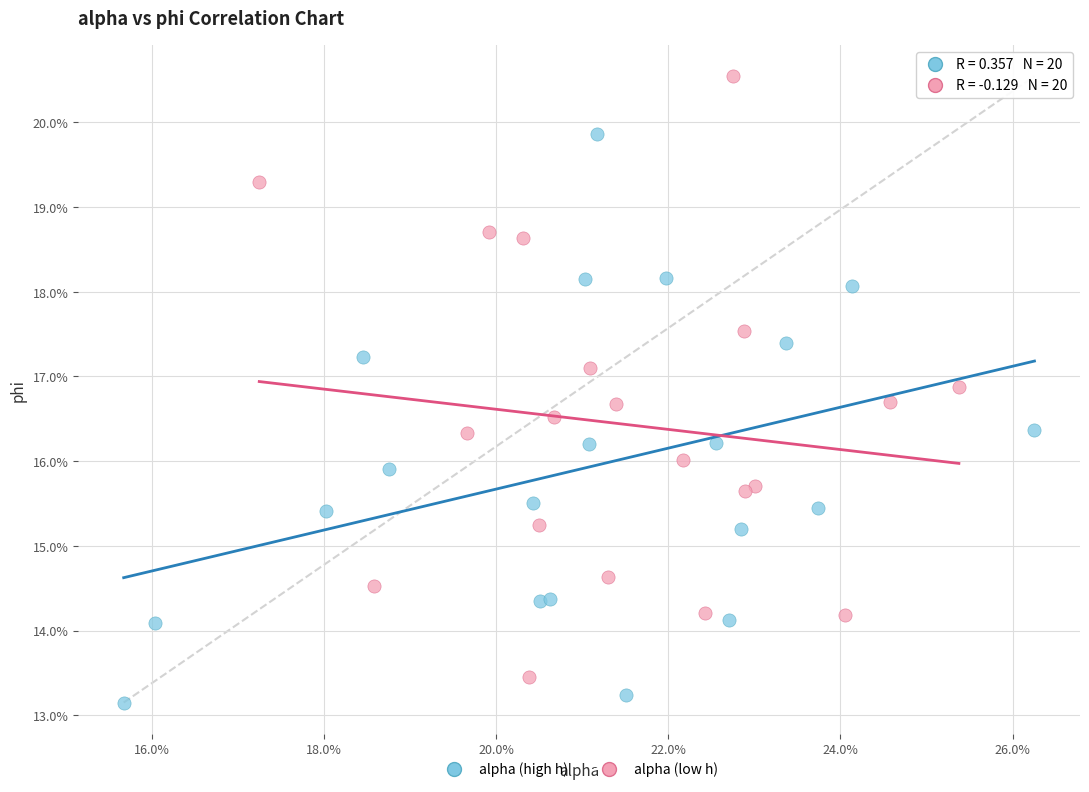

Which series has the largest Y range (max minus min)?

alpha (low h)